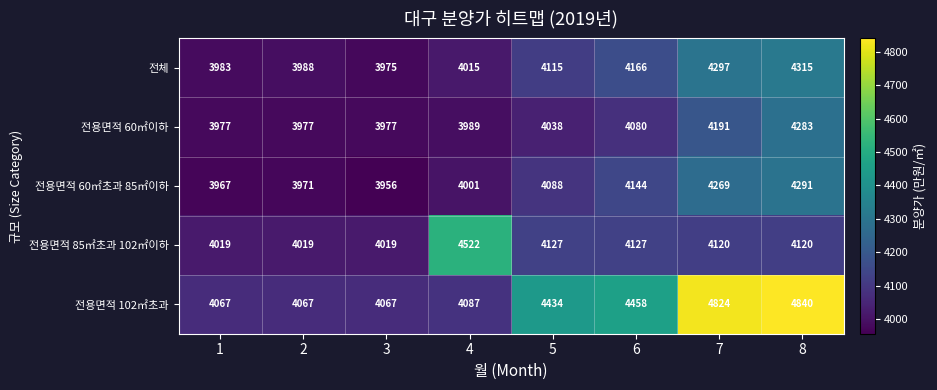

What is the difference between the maximum and minimum values in the 전체 series?

340